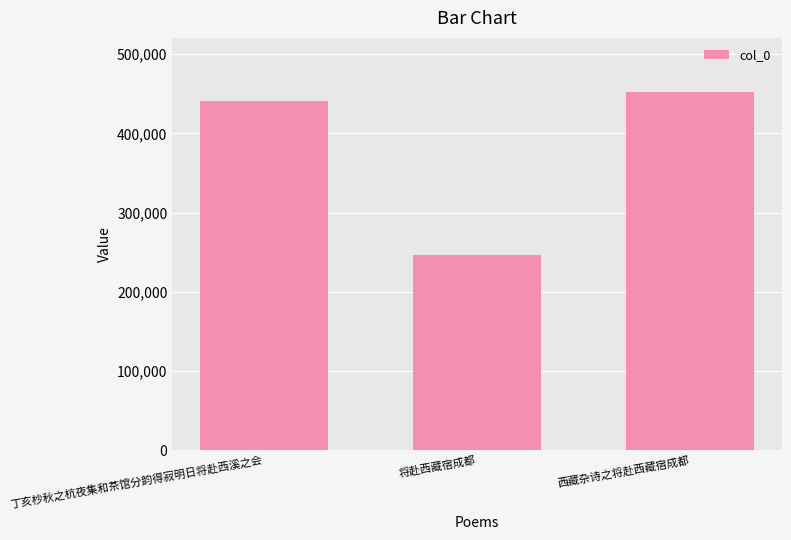

What is the approximate value at 丁亥杪秋之杭夜集和茶馆分韵得寂明日将赴西溪之会, to the nearest 50?

441100